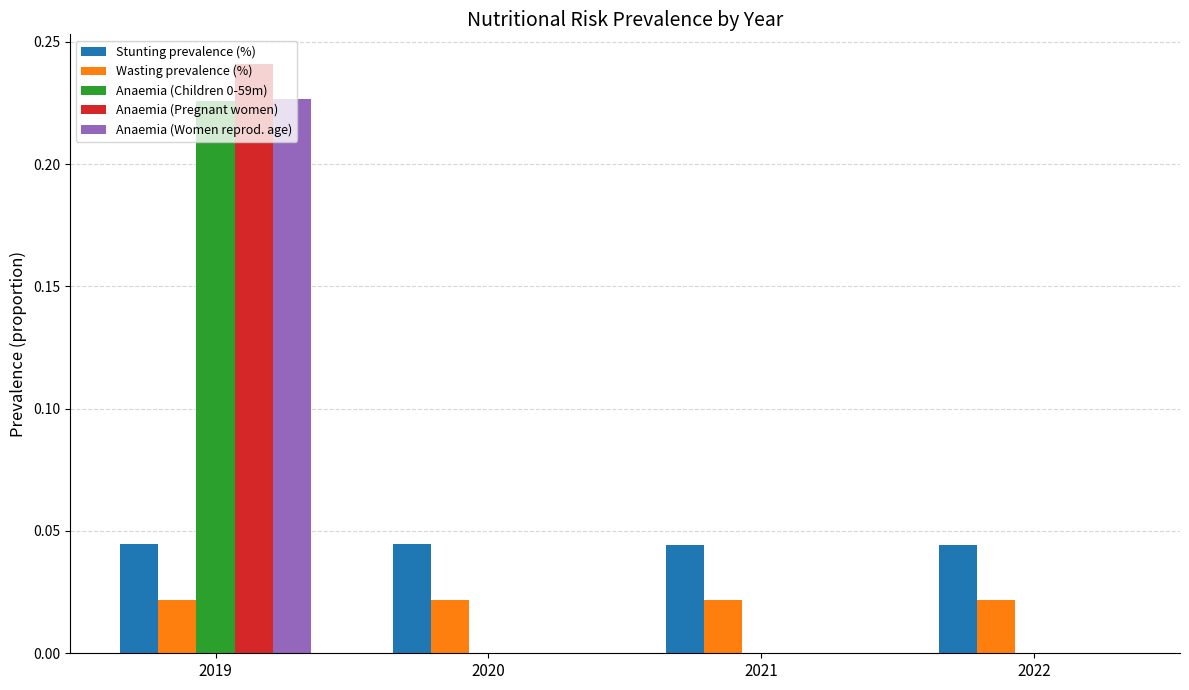

At which label does Anaemia (Pregnant women) reach its peak?

2019